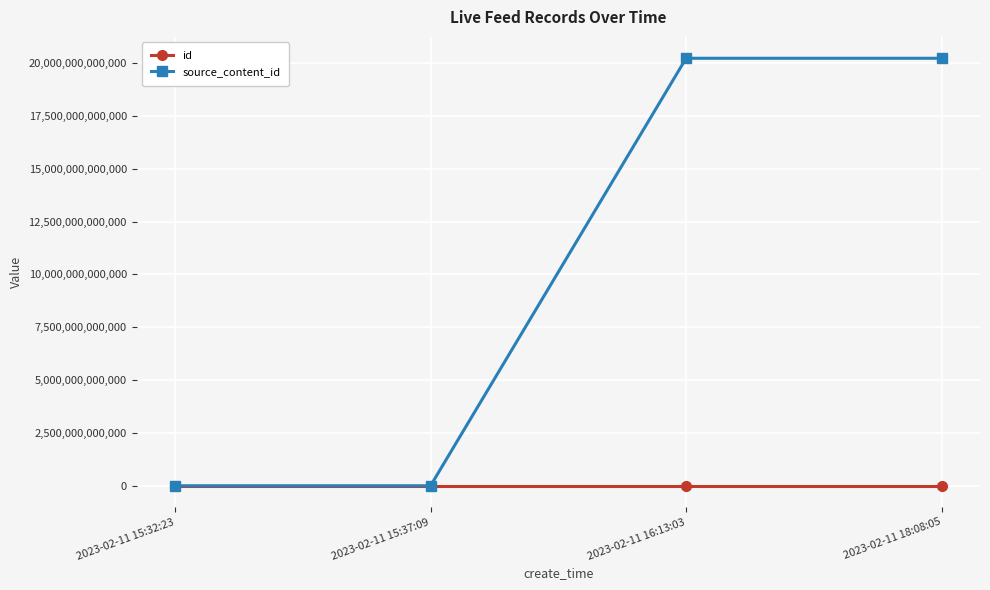

At which label is source_content_id closest to 10115105576872?

2023-02-11 18:08:05